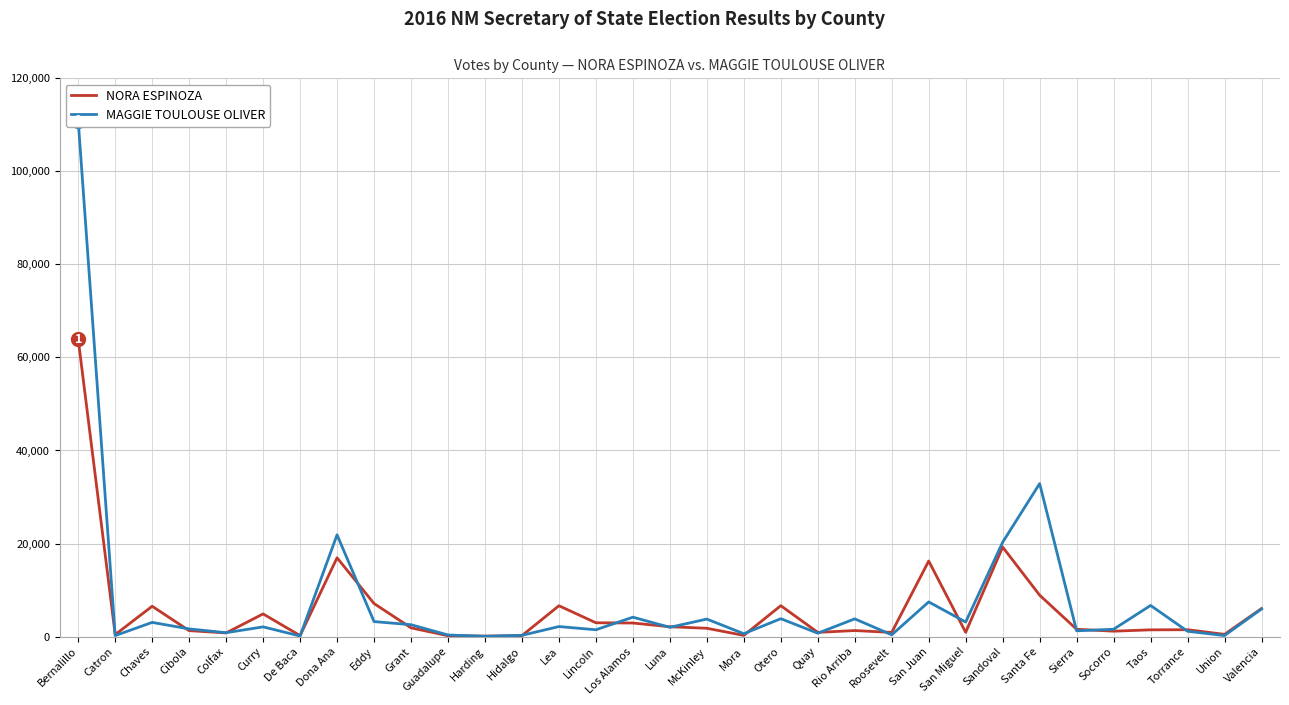

The NORA ESPINOZA series shows 914 at San Miguel. True or false?

True